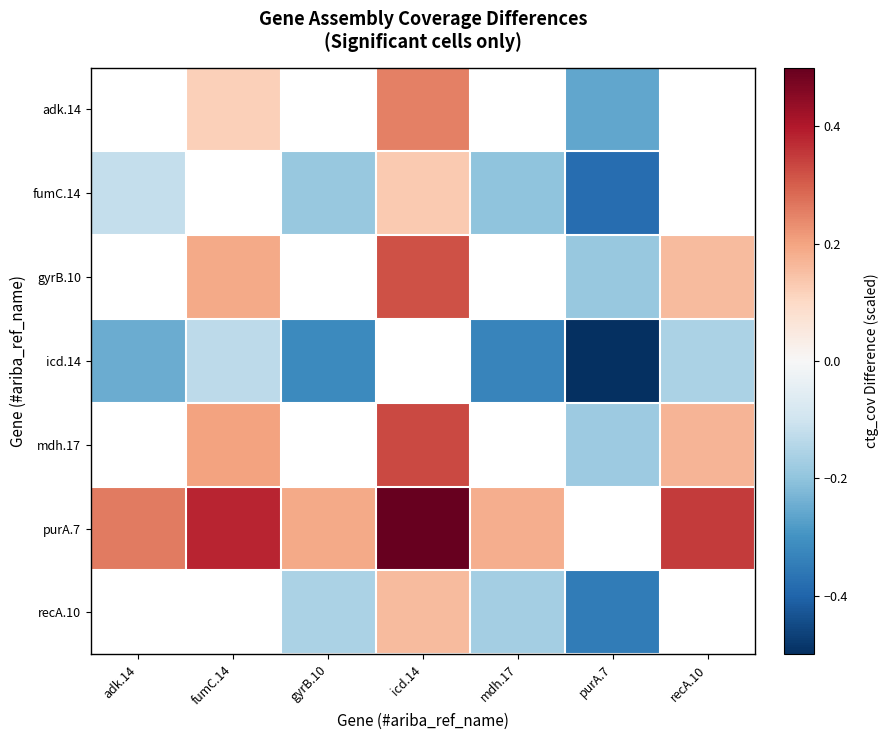

Which category has the lowest value across all series?

purA.7